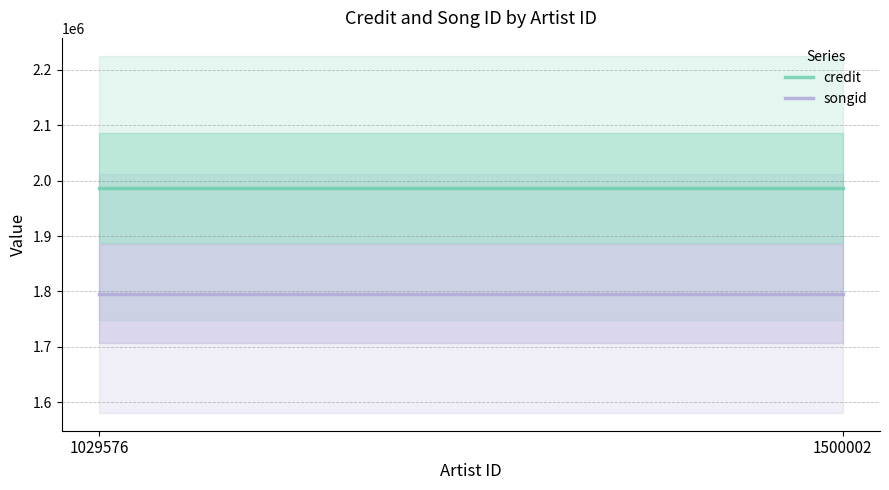

Is it true that songid equals 1796226 at 1029576?

True